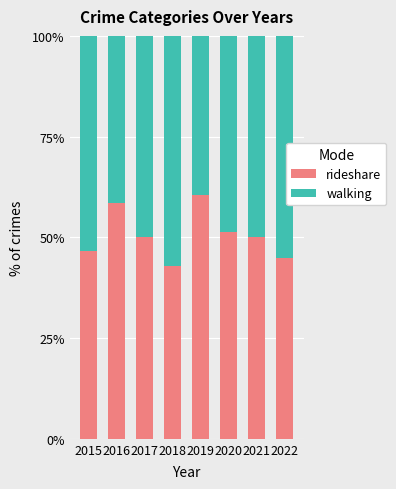

Reading left to right, list the values for the rideshare series.

2015=46.6	2016=58.4	2017=50.0	2018=42.9	2019=60.6	2020=51.4	2021=50.0	2022=44.8